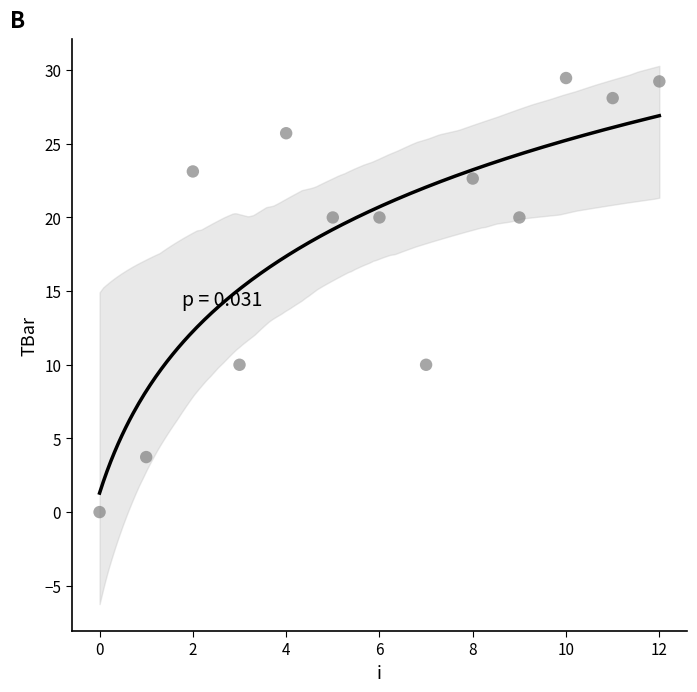

What is the range of Y values (max minus min)?

29.5